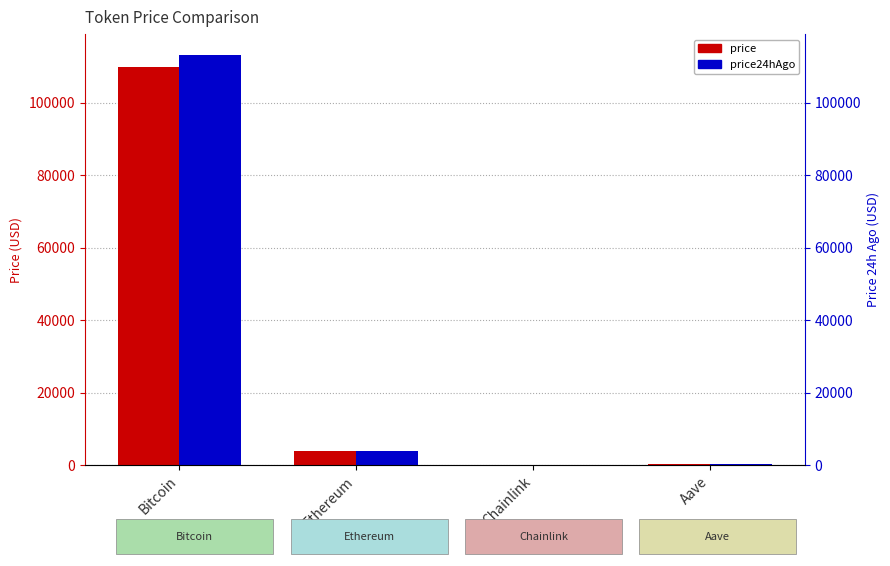

Which series has the largest total across all categories?

price24hAgo